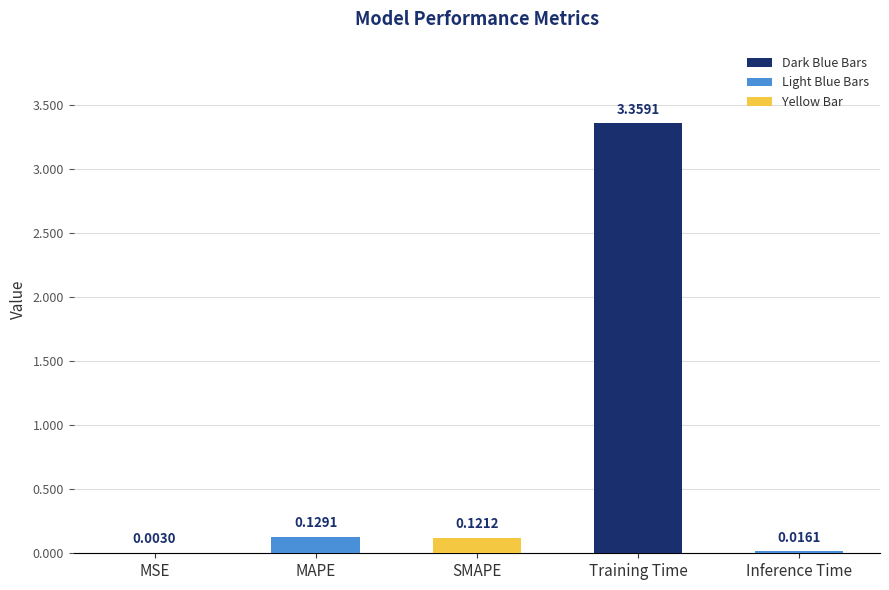

What is the sum of the values at MAPE and Training Time?

3.5